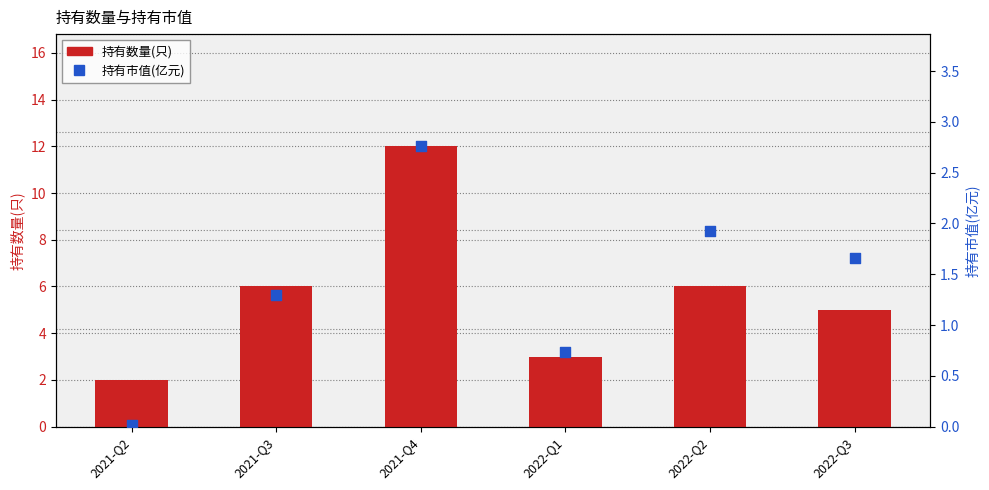

Which series reaches the minimum Y coordinate?

持有市值(亿元)